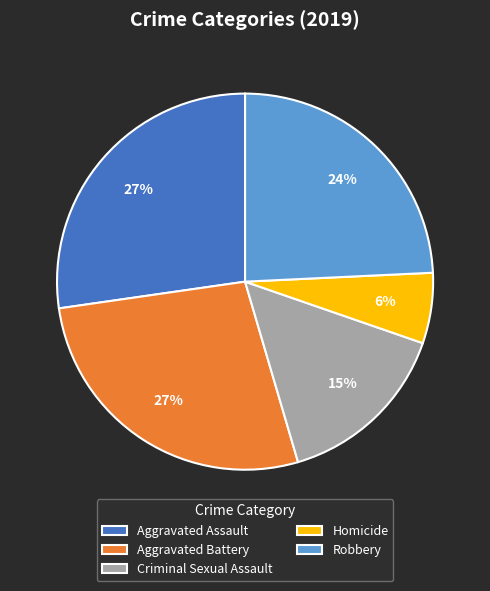

How many segments does this pie chart have?

5